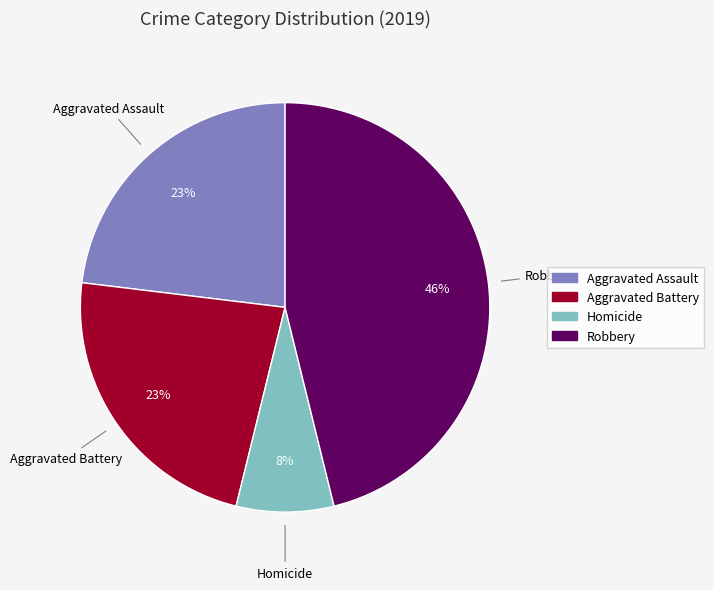

To the nearest percent, what is the average slice percentage?

25%